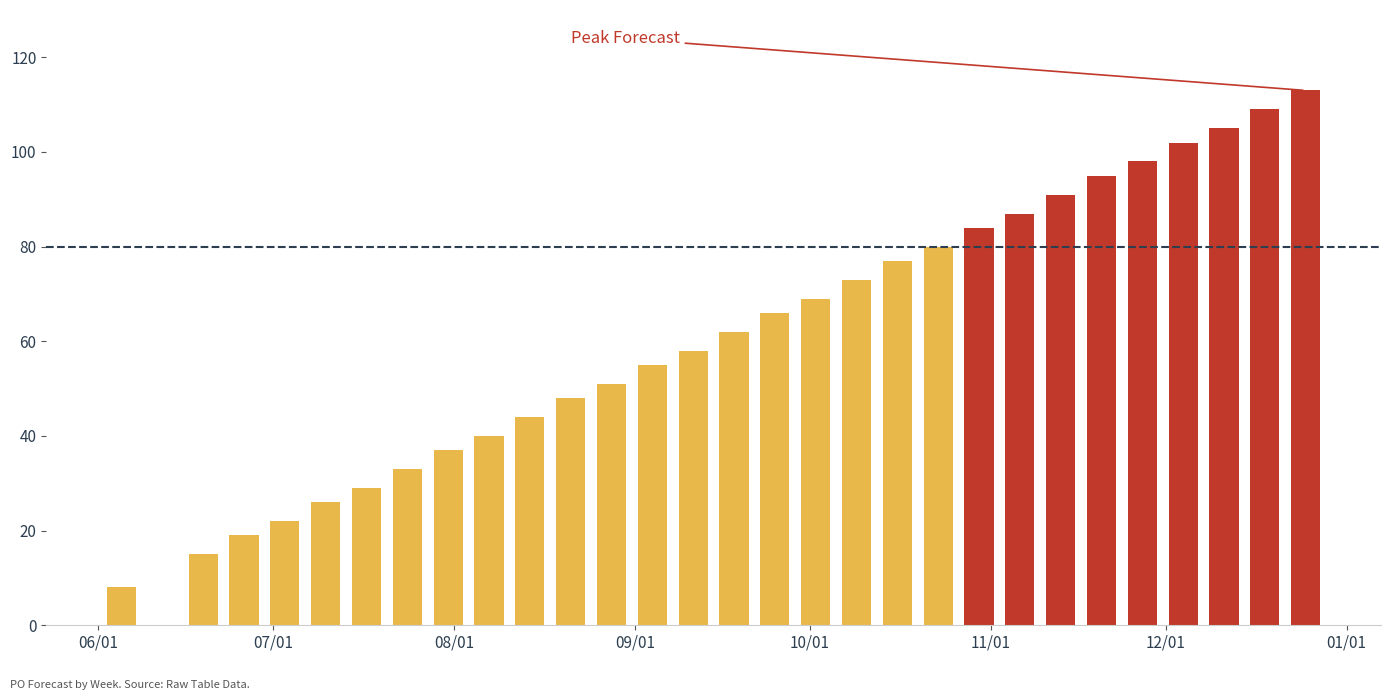

The value at 2023-10-23 is 80. True or false?

True